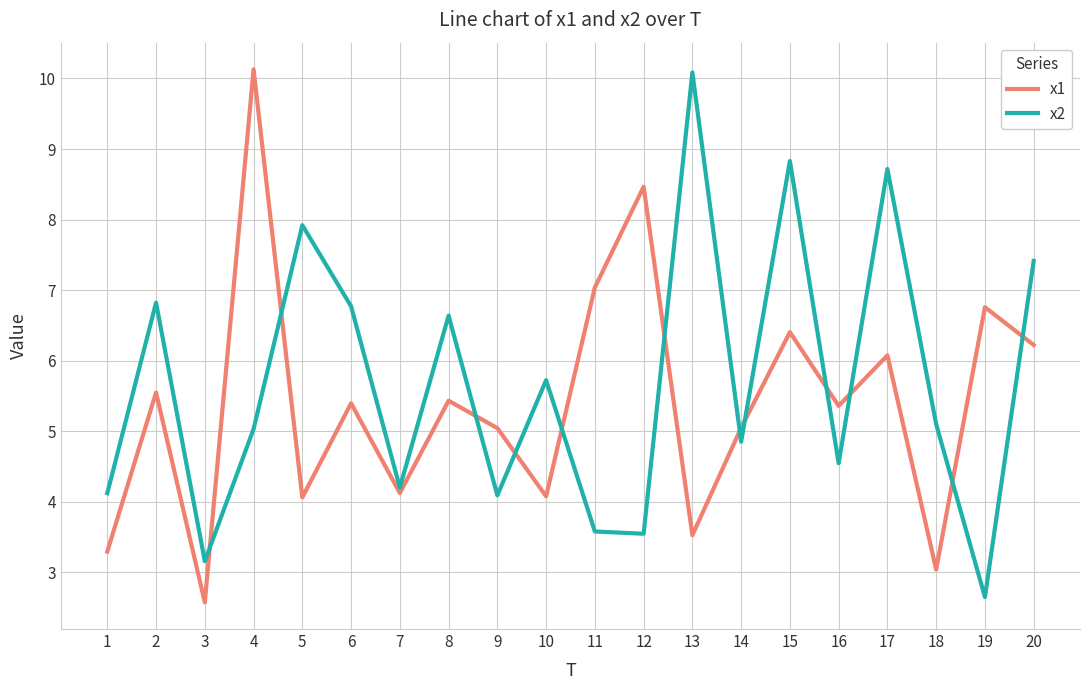

At 8, list the series in order from smallest to largest.

x1, x2